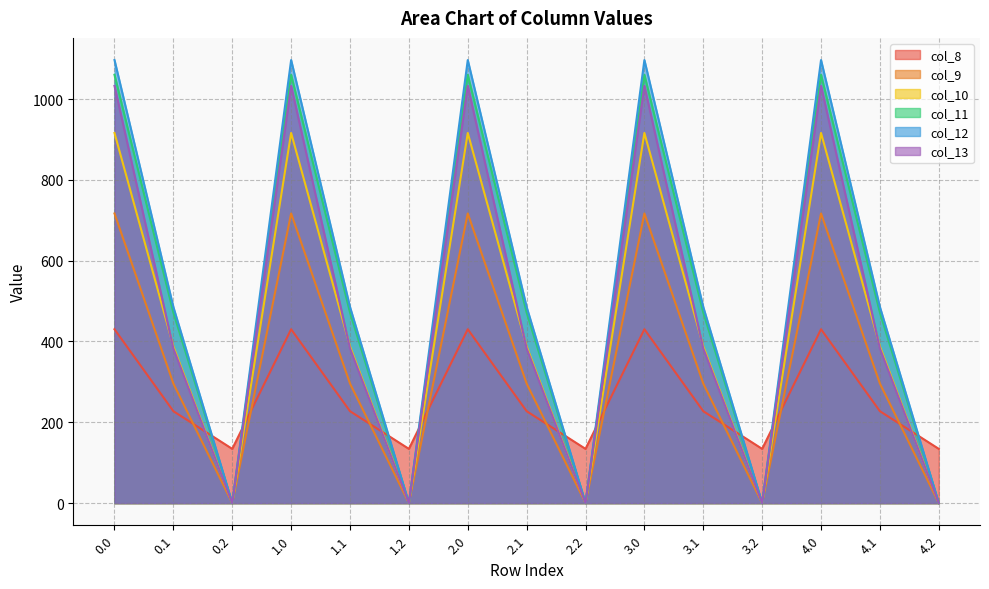

True or false: col_13 has a value of 0.0 at 3.2.

True